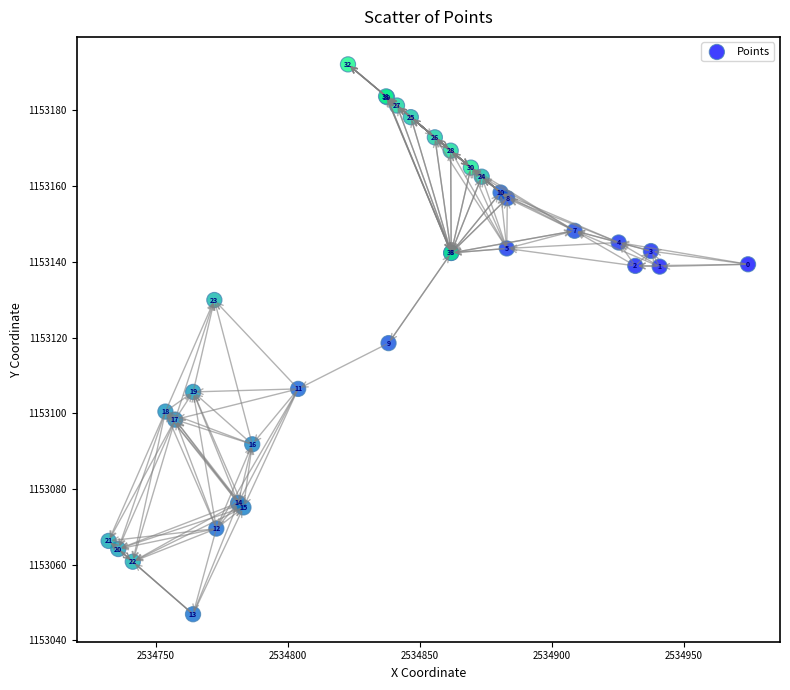

What Y value in the scatter plot is closest to 1153119?

1153118.5